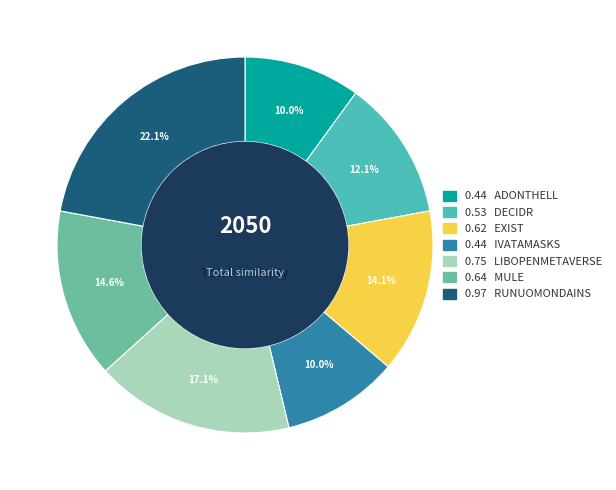

How many segments does this pie chart have?

7